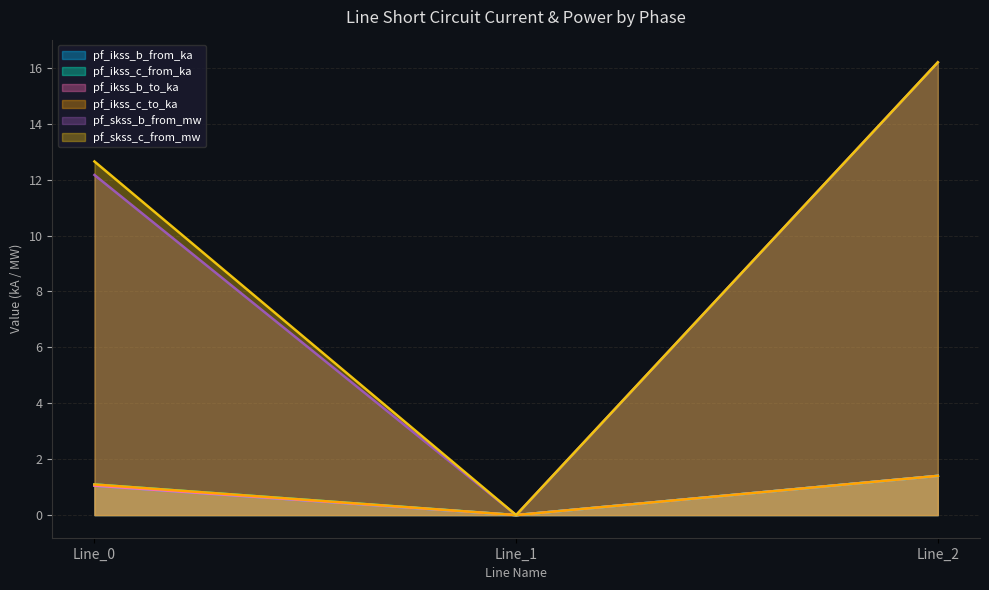

Which category has the highest value in the pf_skss_b_from_mw series?

Line_2